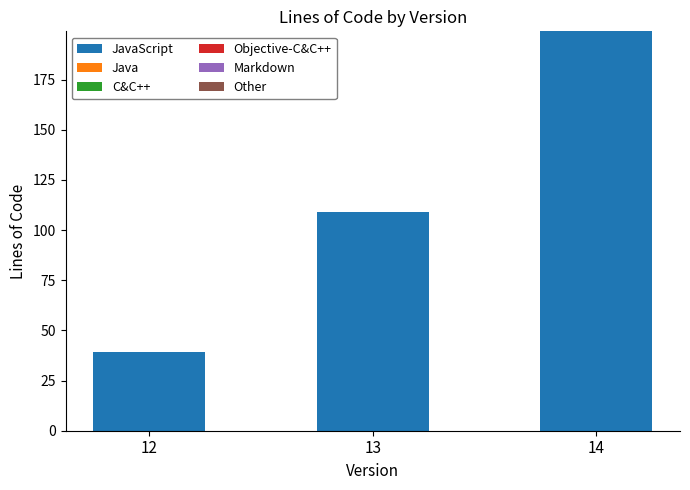

Reading left to right, what are all the values shown in this chart?

12=39	13=109	14=199